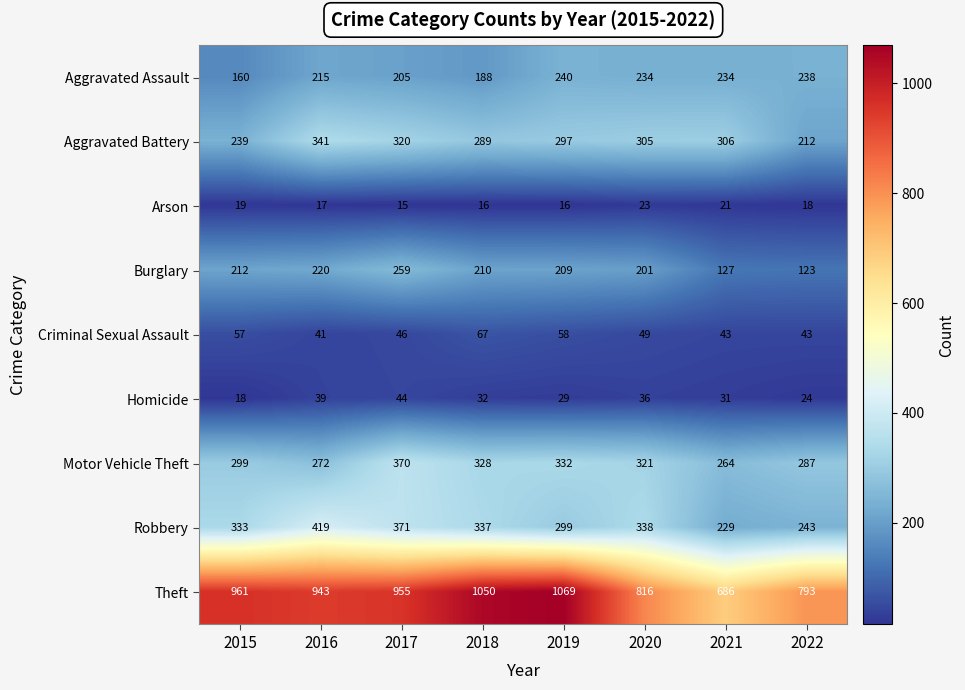

True or false: Criminal Sexual Assault has a value of 73 at 2021.

False